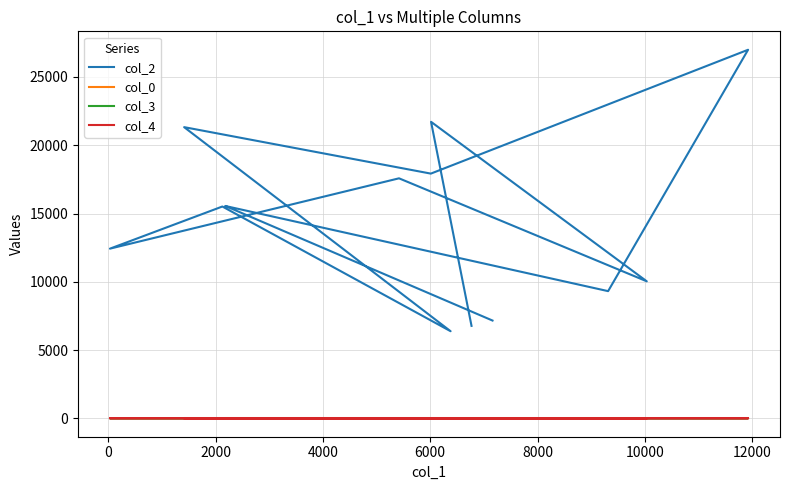

What is the sum of all col_2 values?

219794.0